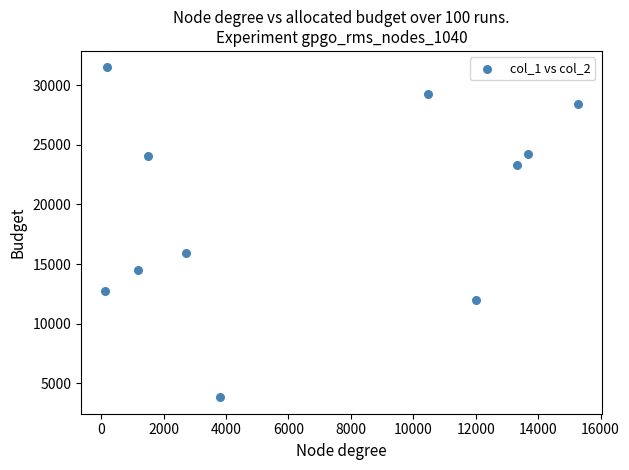

What Y value in the scatter plot is closest to 17658?

15942